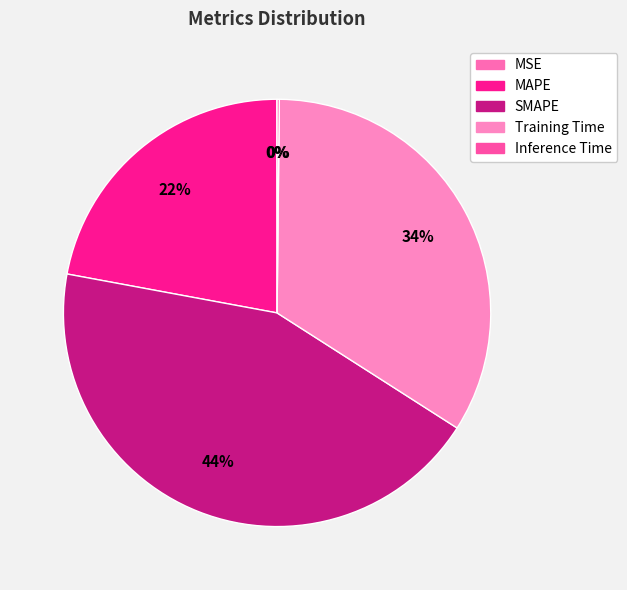

What portion of the pie excludes SMAPE?

56.1%